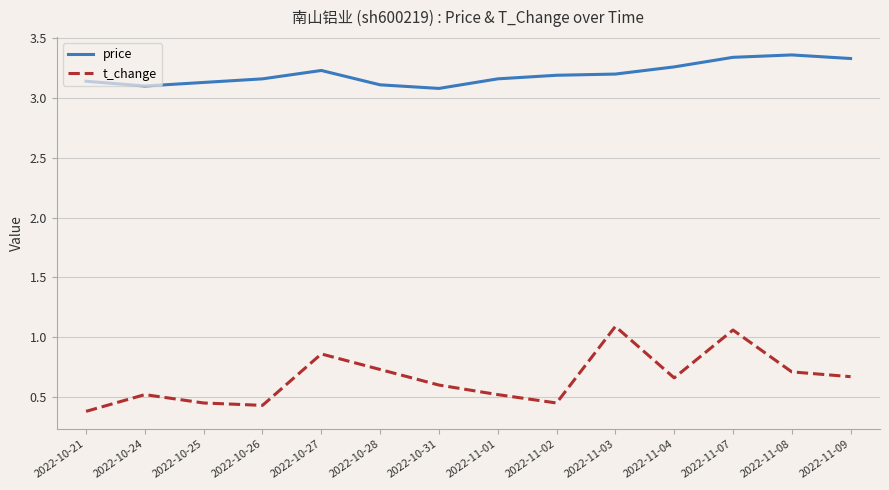

What is the total value across all series at 2022-10-25?

3.6